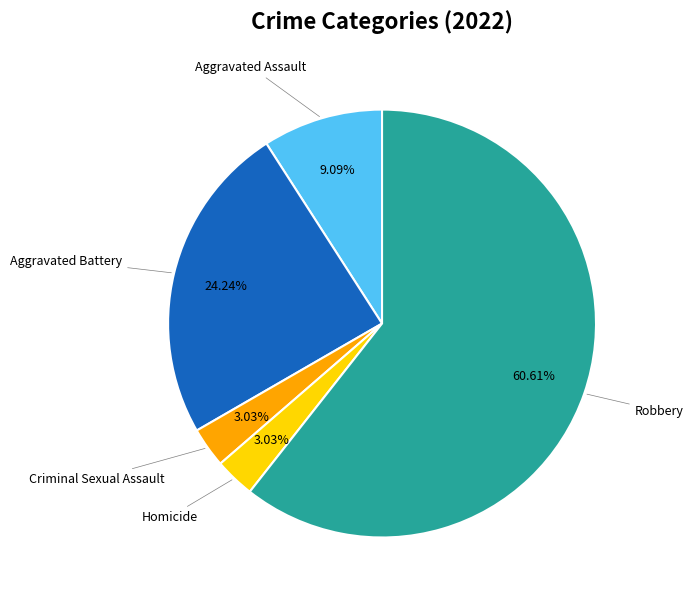

Is there a majority slice in this chart?

Yes